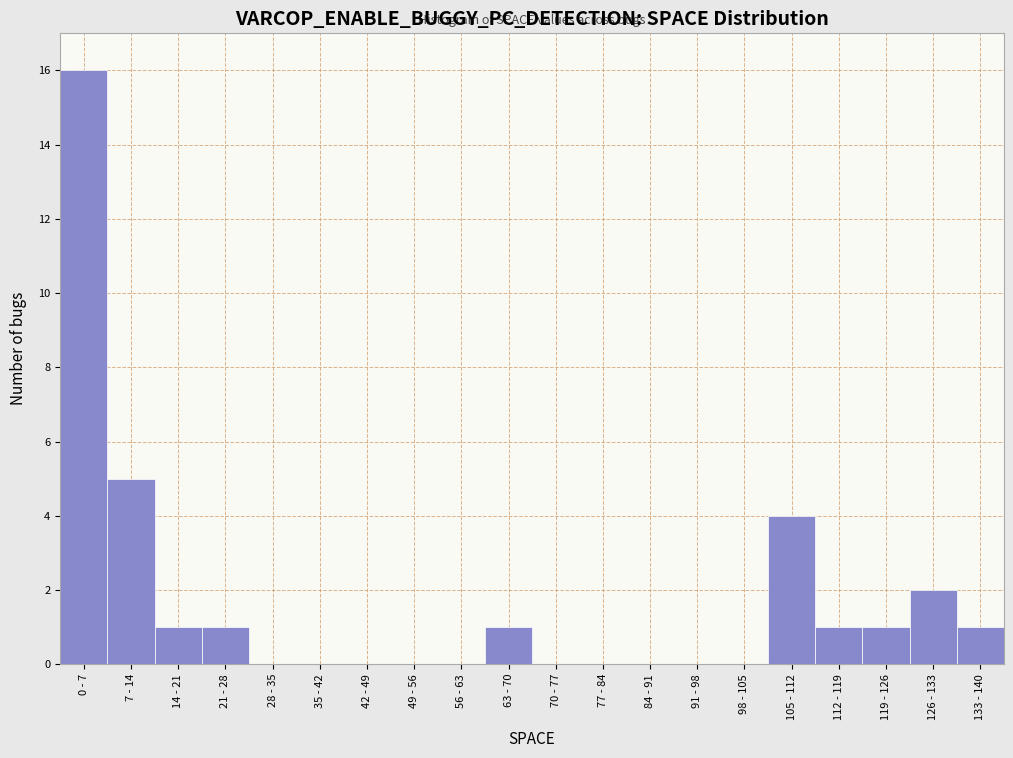

Reading right to left, list all the values displayed in this chart.

133 - 140=1	126 - 133=2	119 - 126=1	112 - 119=1	105 - 112=4	98 - 105=0	91 - 98=0	84 - 91=0	77 - 84=0	70 - 77=0	63 - 70=1	56 - 63=0	49 - 56=0	42 - 49=0	35 - 42=0	28 - 35=0	21 - 28=1	14 - 21=1	7 - 14=5	0 - 7=16